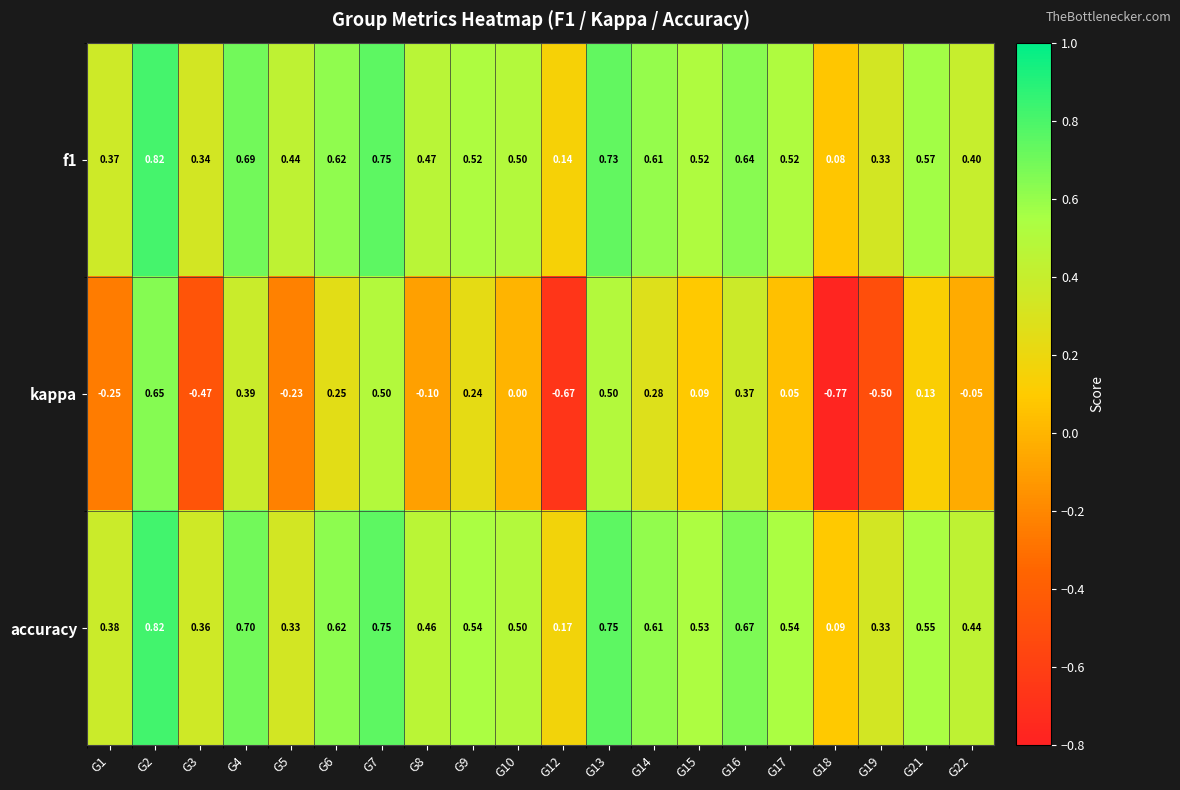

At which category does the chart reach its minimum across all series?

G18